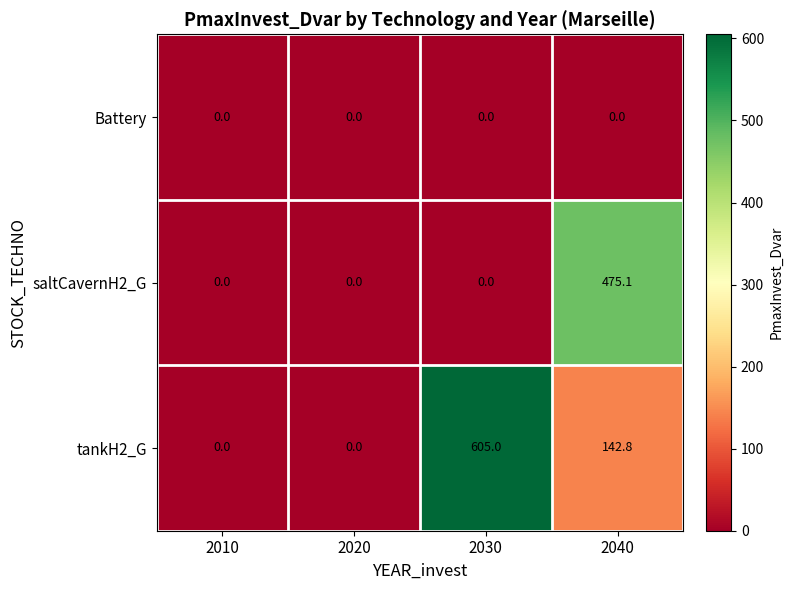

What is the sum of the saltCavernH2_G values at 2040 and 2010?

475.1